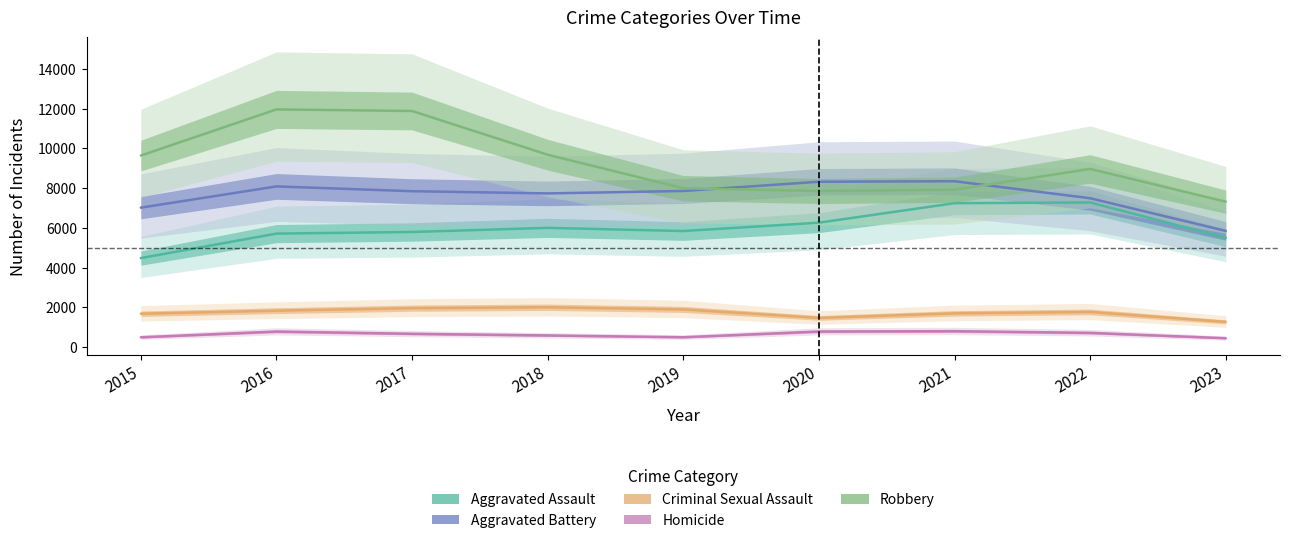

What is the sum of the Criminal Sexual Assault values at 2015 and 2016?

3518